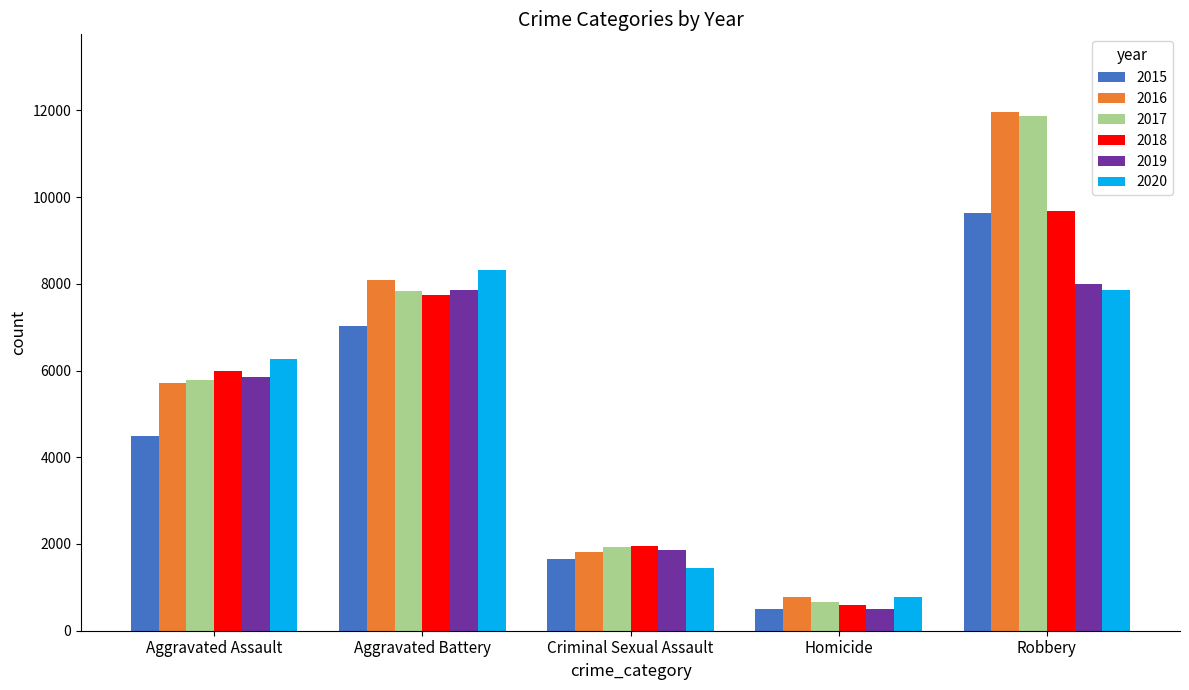

Is the value of 2019 at Robbery greater than the value of 2016 at Homicide?

Yes